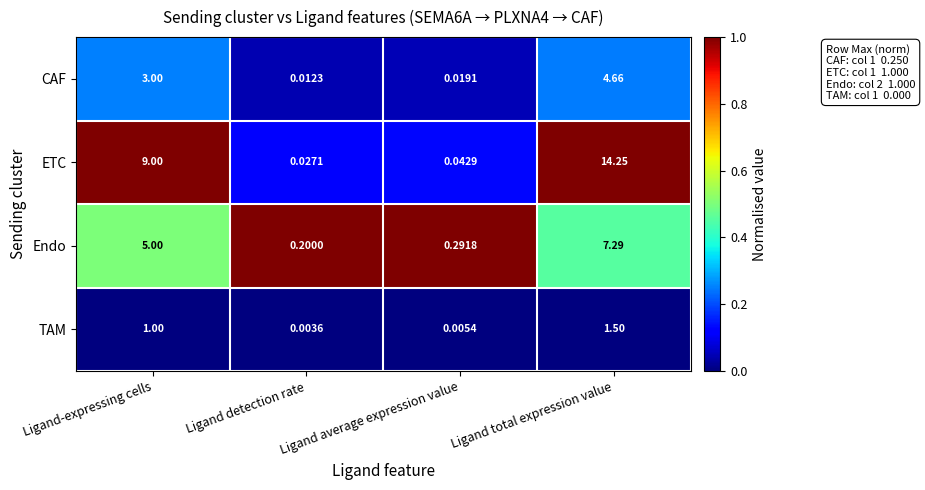

Where is TAM nearest to the value 0?

Ligand detection rate